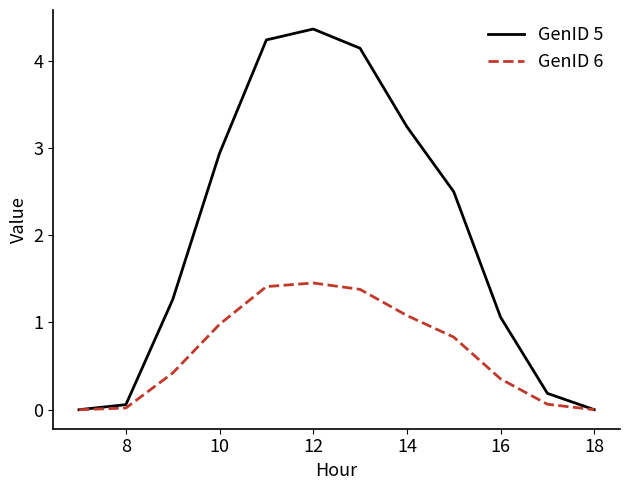

Which series has the largest total across all categories?

GenID 5